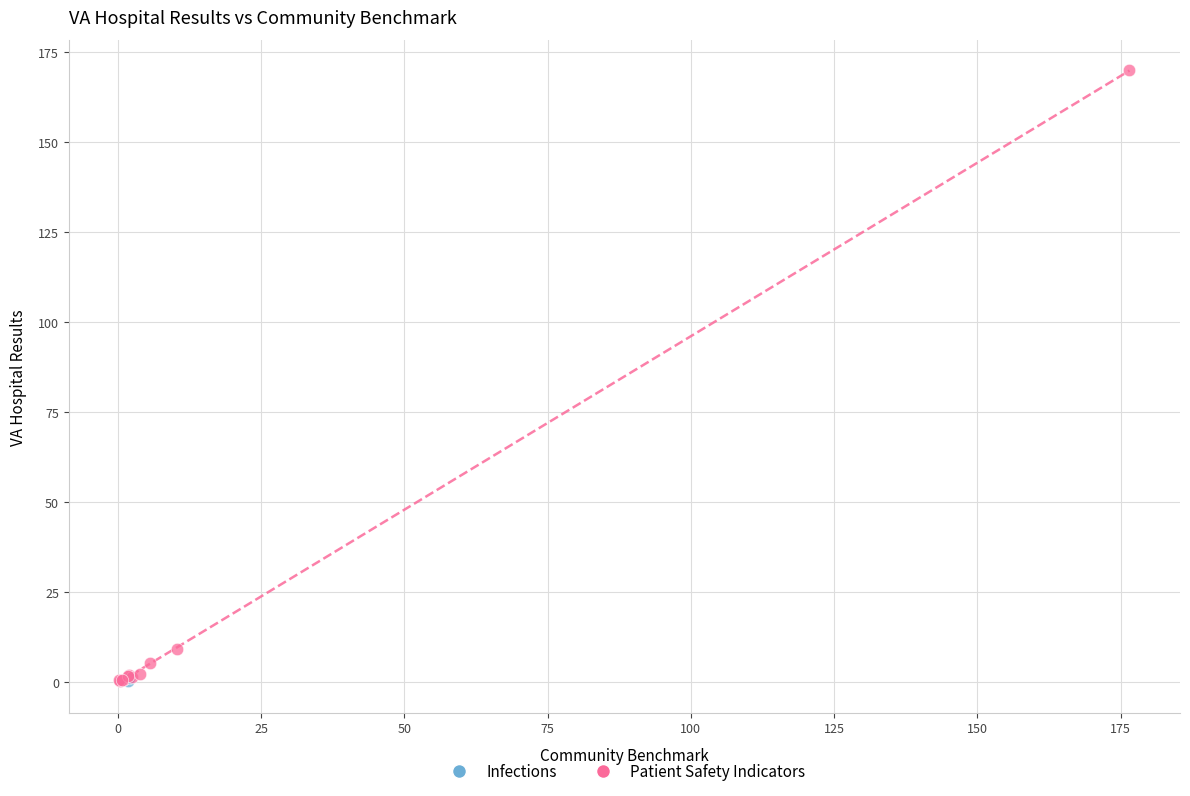

What are all the series names shown in the legend?

Infections, Patient Safety Indicators